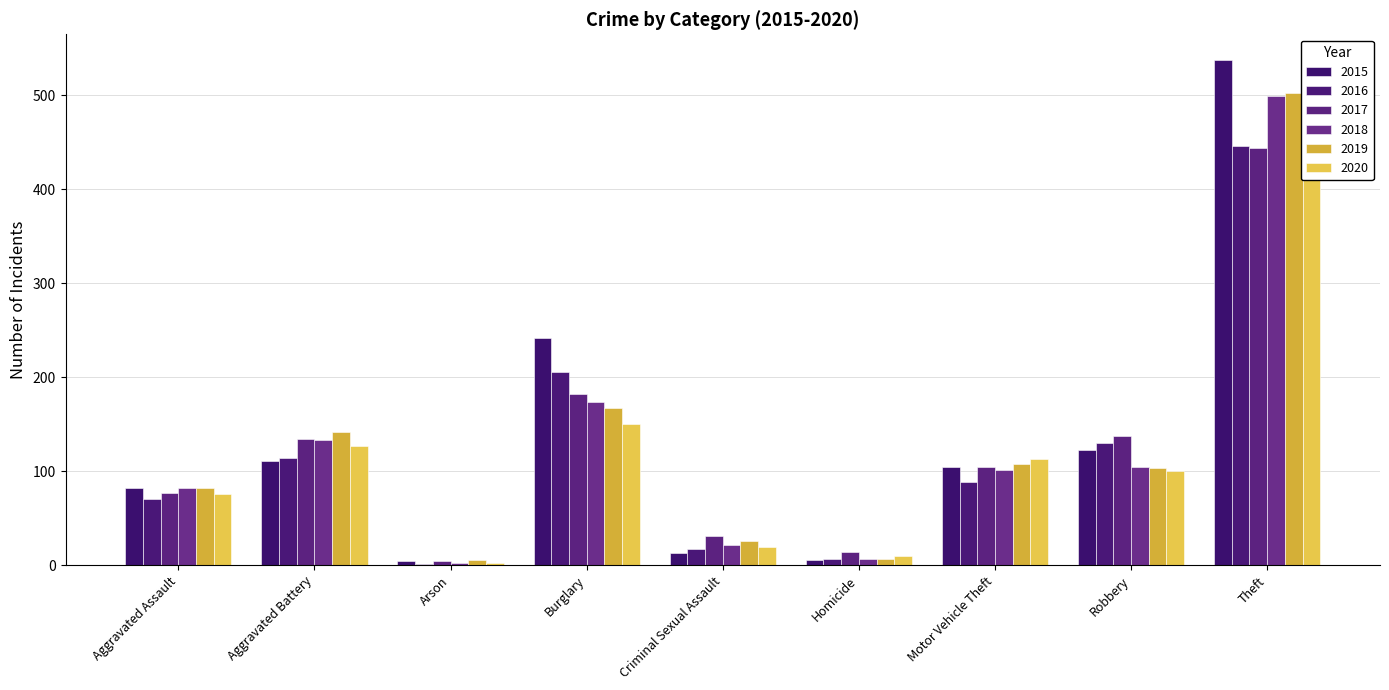

At which category is the sum across all series the highest?

Theft